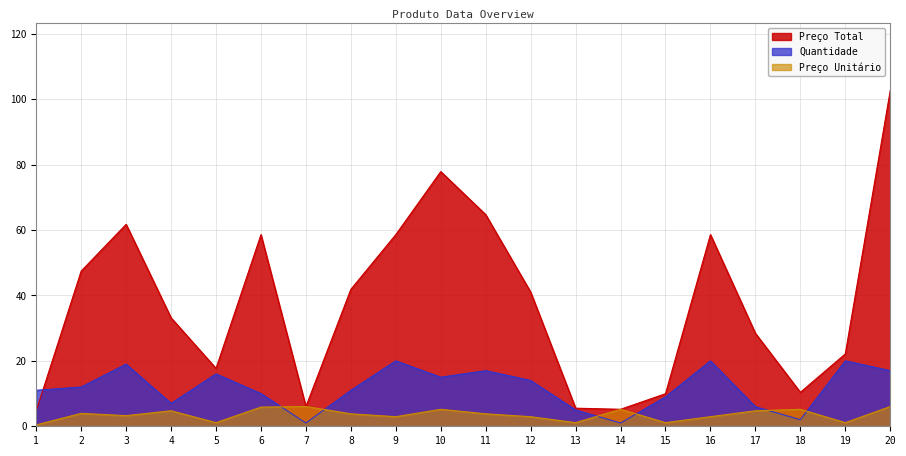

How many intersections are there between Quantidade and Preço Unitário?

6